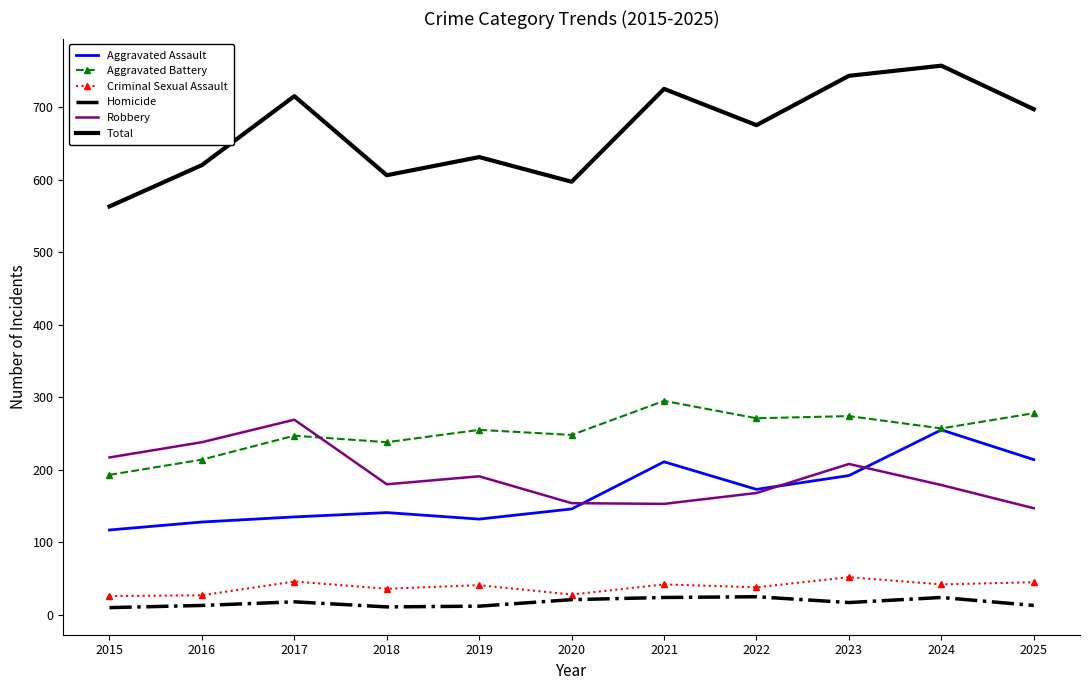

What is the maximum value for Total?

757